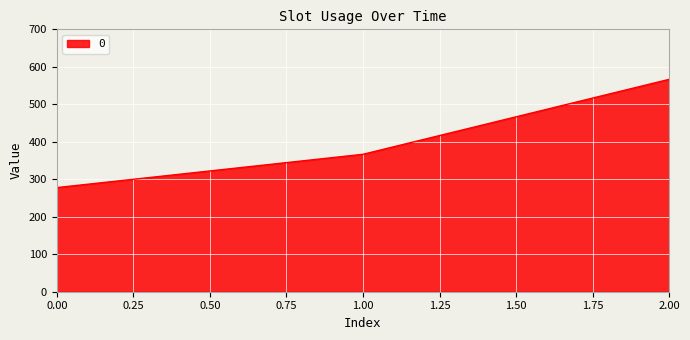

What is the change in value from 0.00 to 1.00?

+88.9